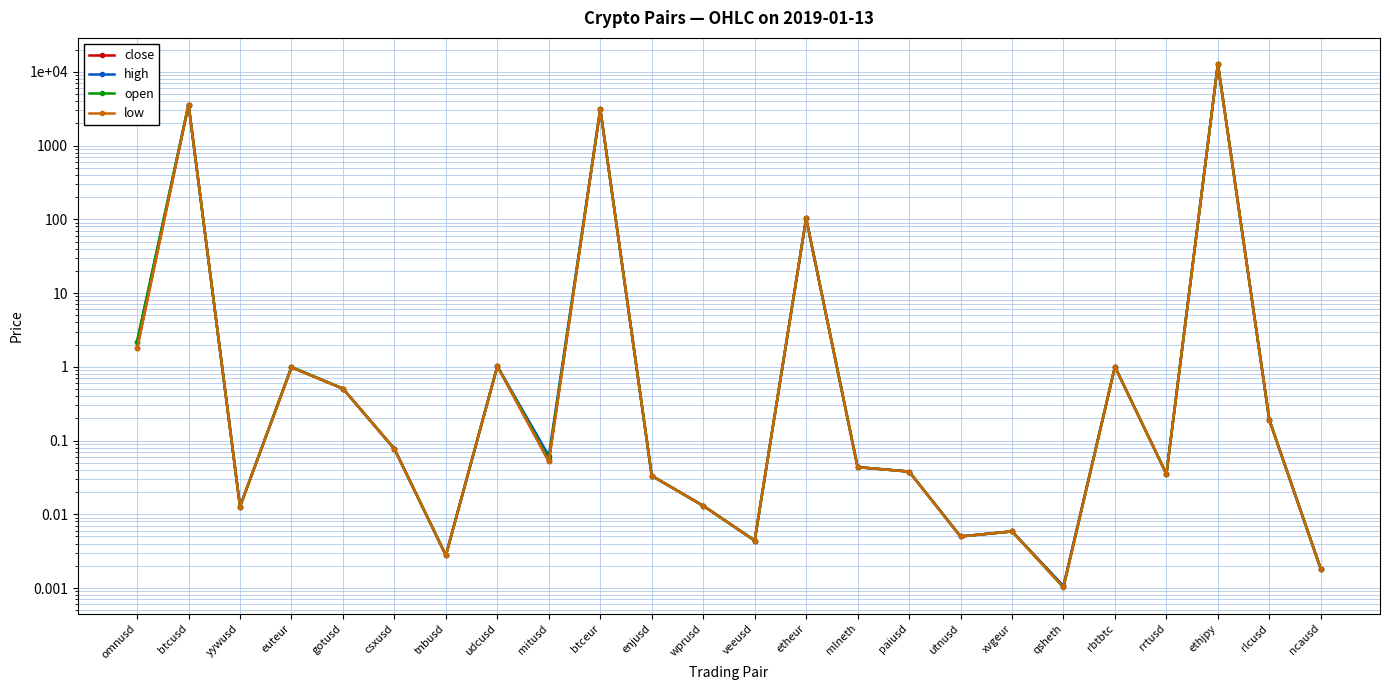

At how many categories does at least one series exceed 11848?

1